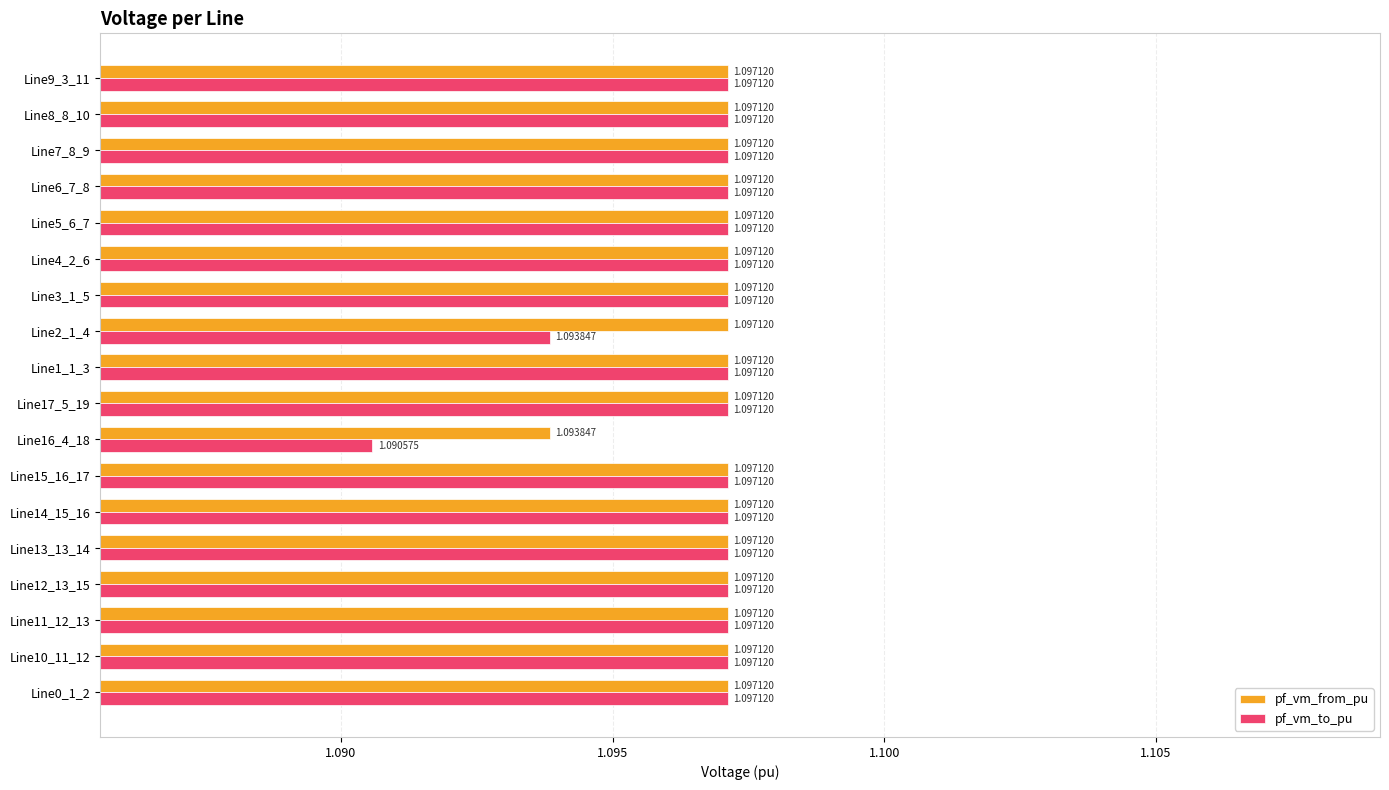

List the series in order of their overall mean, highest first.

pf_vm_from_pu, pf_vm_to_pu